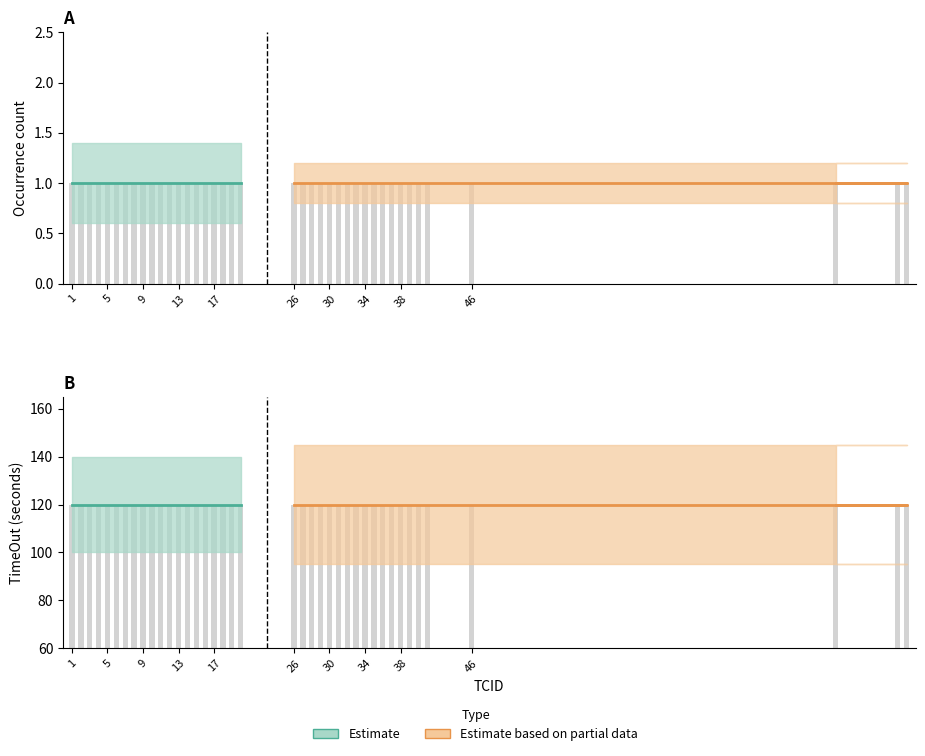

What is the value of the TimeOutInSecond bar at the 17th from the left?

120